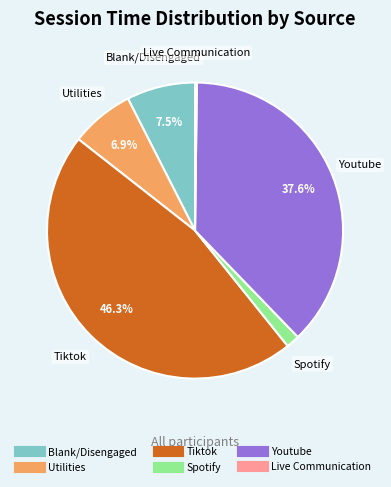

Does any single category account for the majority?

No